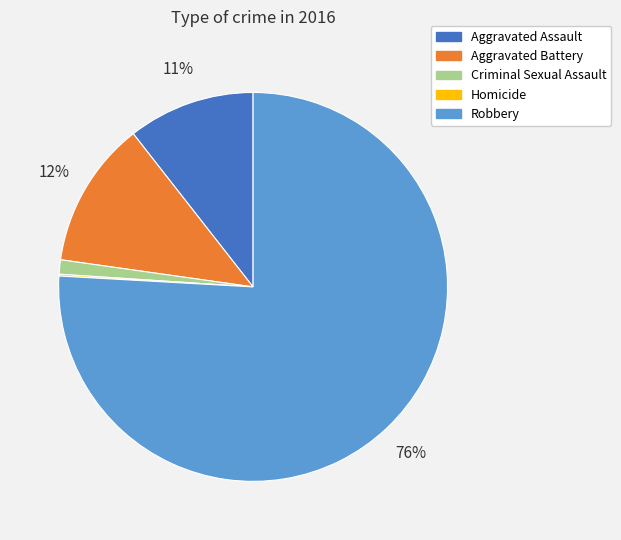

Between Criminal Sexual Assault and Aggravated Battery, which is larger?

Aggravated Battery